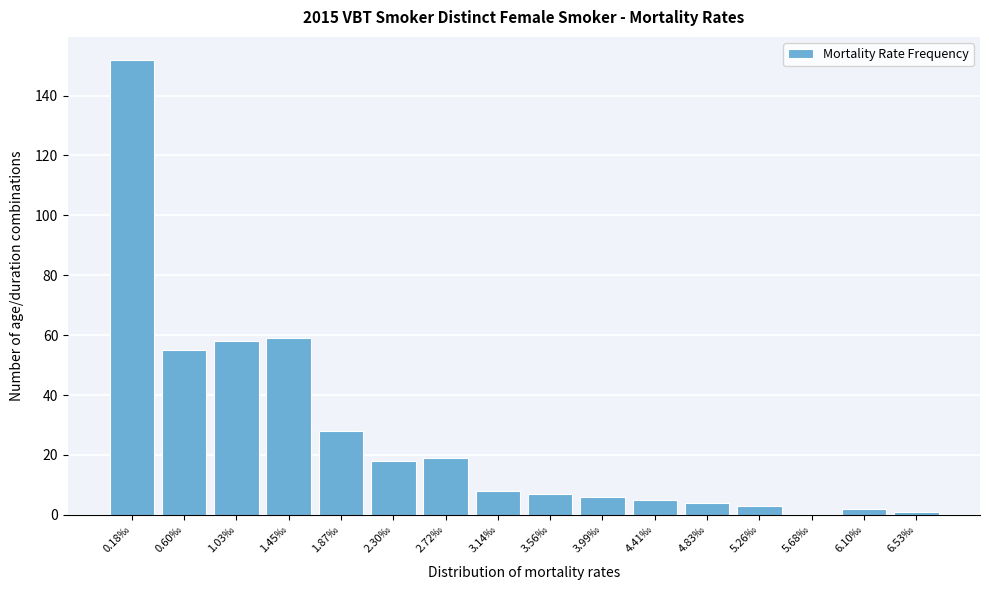

Reading left to right, extract all data points from this chart.

0.18‰=152	0.60‰=55	1.03‰=58	1.45‰=59	1.87‰=28	2.30‰=18	2.72‰=19	3.14‰=8	3.56‰=7	3.99‰=6	4.41‰=5	4.83‰=4	5.26‰=3	5.68‰=0	6.10‰=2	6.53‰=1